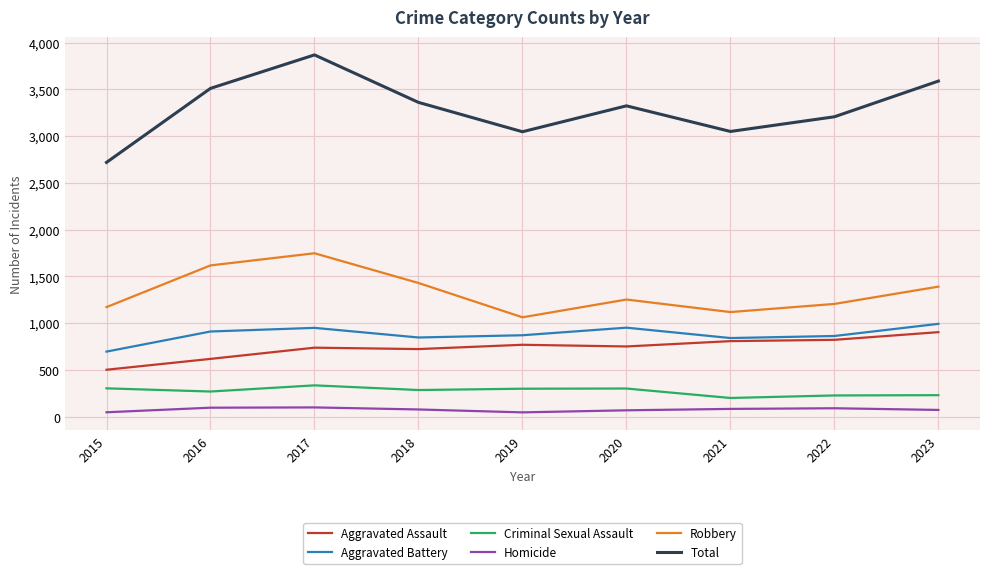

Rank the series at 2022 from highest to lowest value.

Total, Robbery, Aggravated Battery, Aggravated Assault, Criminal Sexual Assault, Homicide